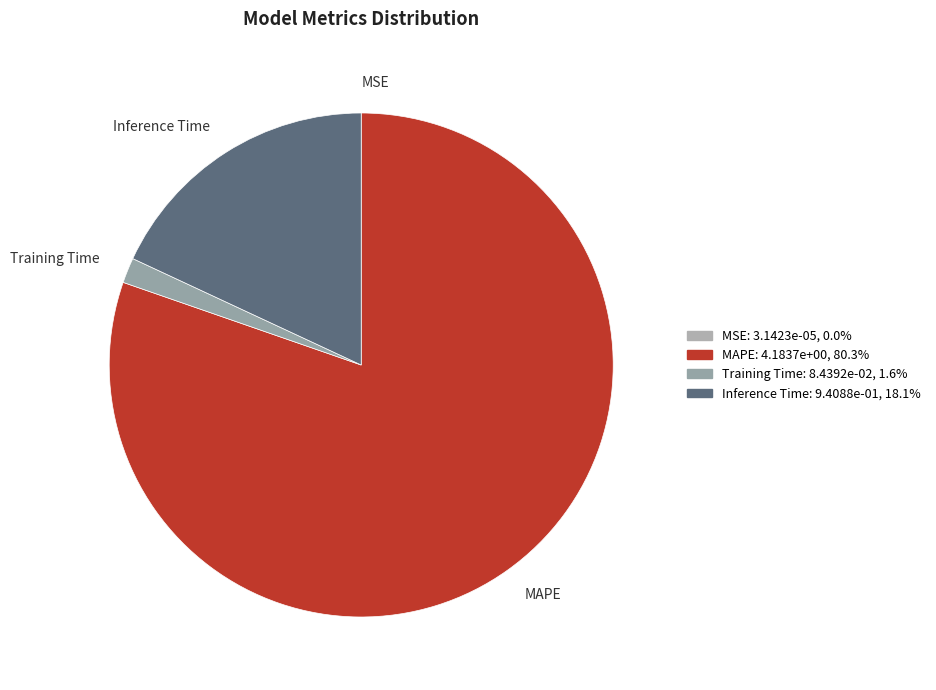

What is the largest slice in the pie chart?

MAPE